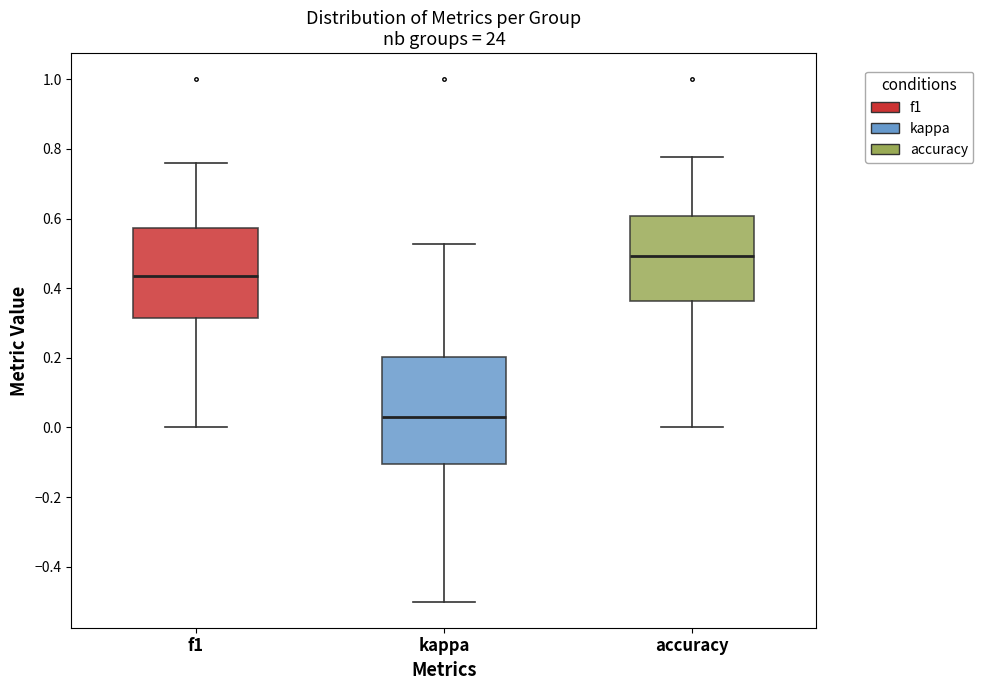

Where is the lower edge of the box for accuracy on the y-axis? The values are not printed on the chart, so give them approximately, as read against the axis.

0.36